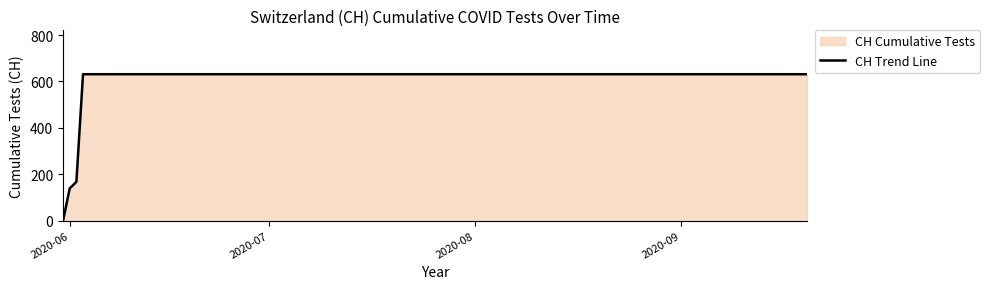

What is the difference between the maximum and minimum values?

631